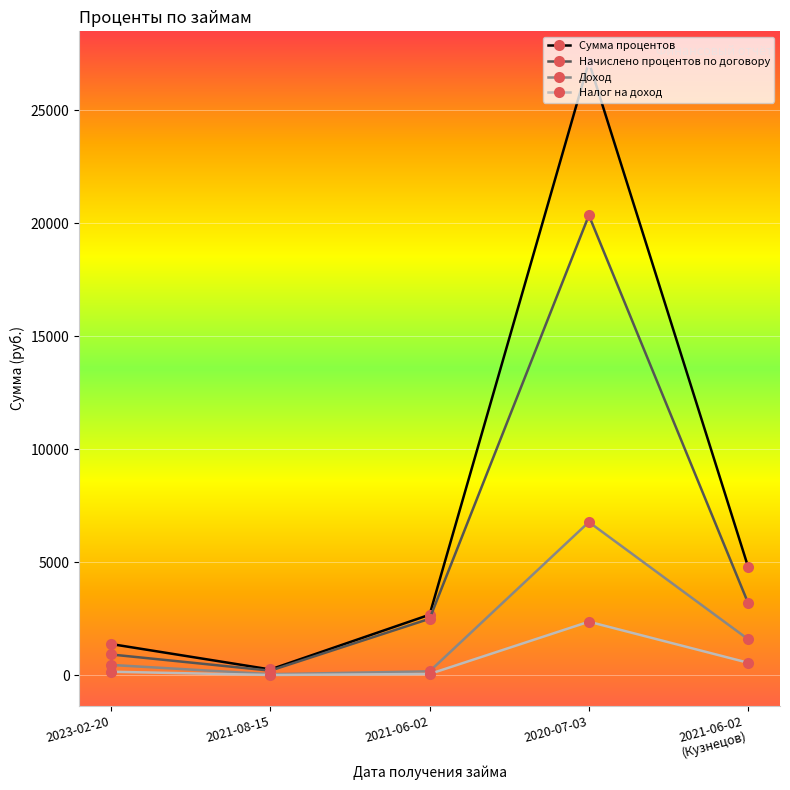

Rank the series at 2021-06-02
(Кузнецов) from lowest to highest value.

Налог на доход, Доход, Начислено процентов по договору, Сумма процентов